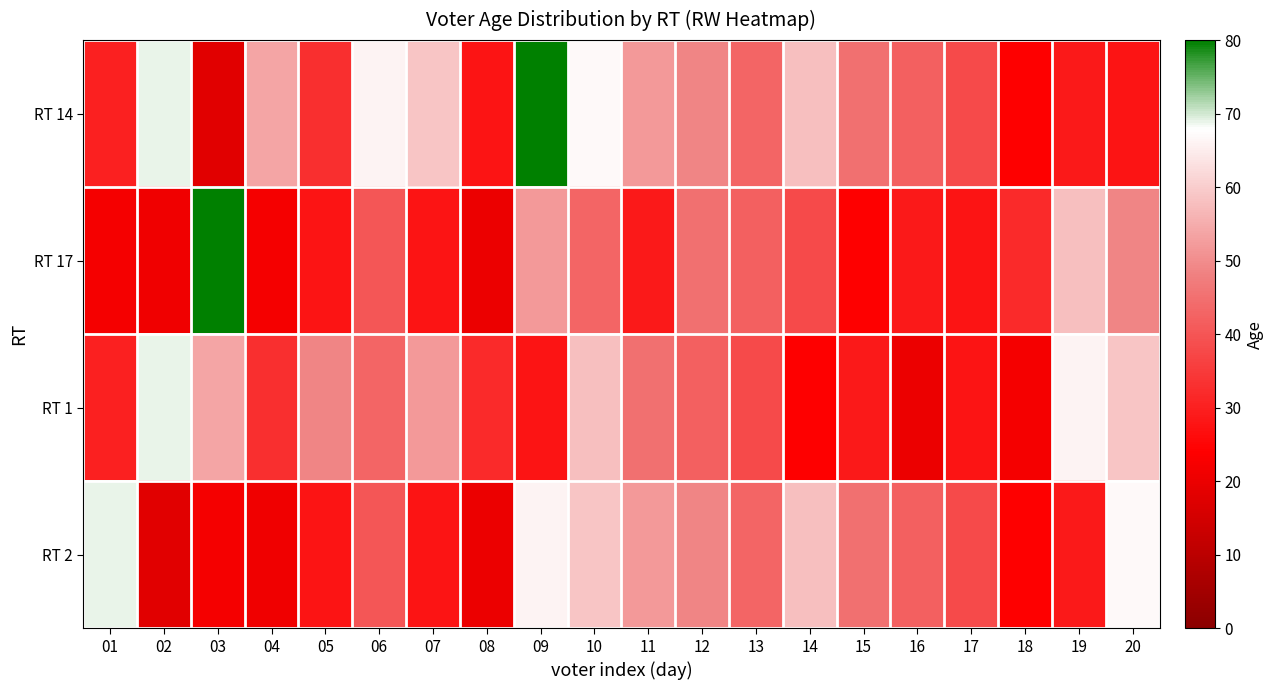

What is the total value across all series at 05?

138